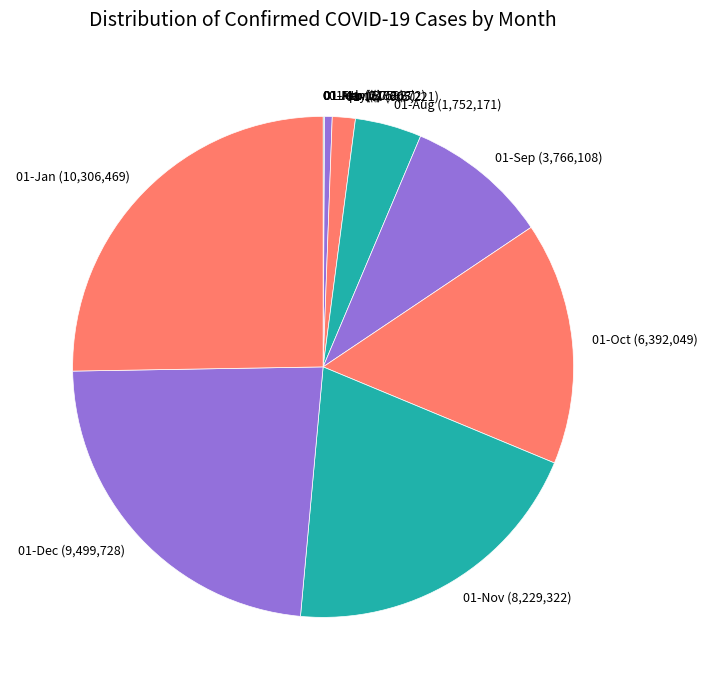

Which slice is the largest?

01-Jan